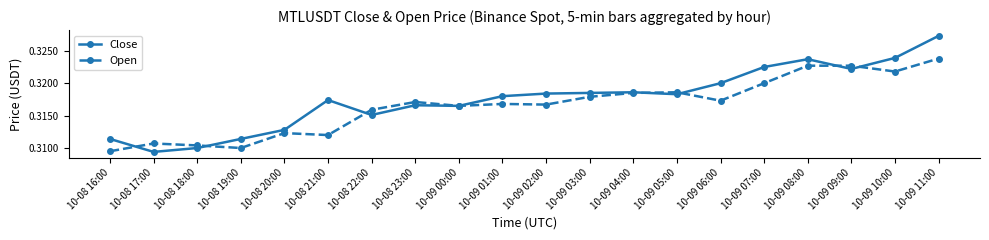

How many lines are shown in the chart?

2